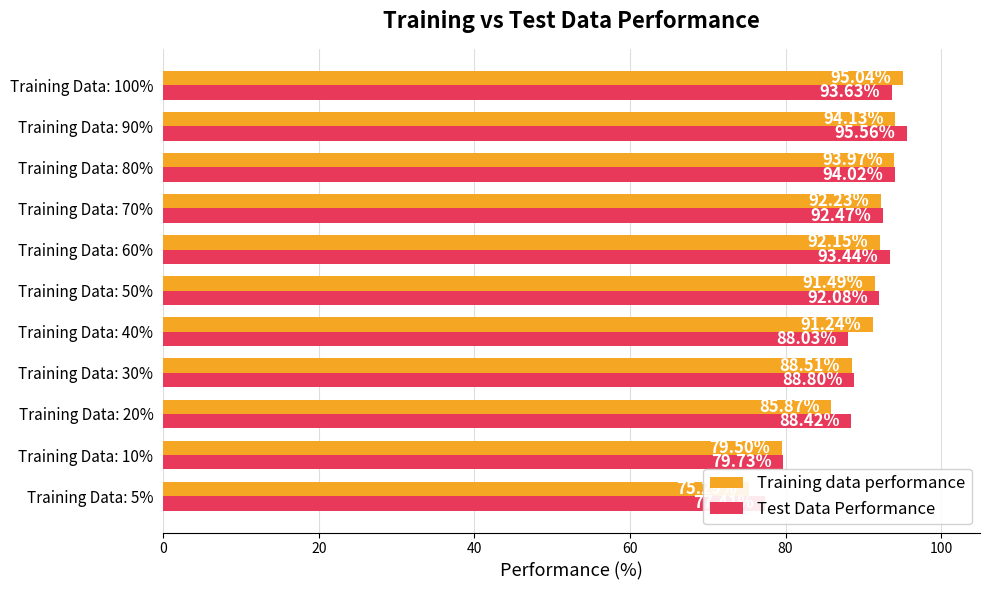

Is the value of Test Data Performance at Training Data: 60% greater than the value of Training data performance at Training Data: 100%?

No